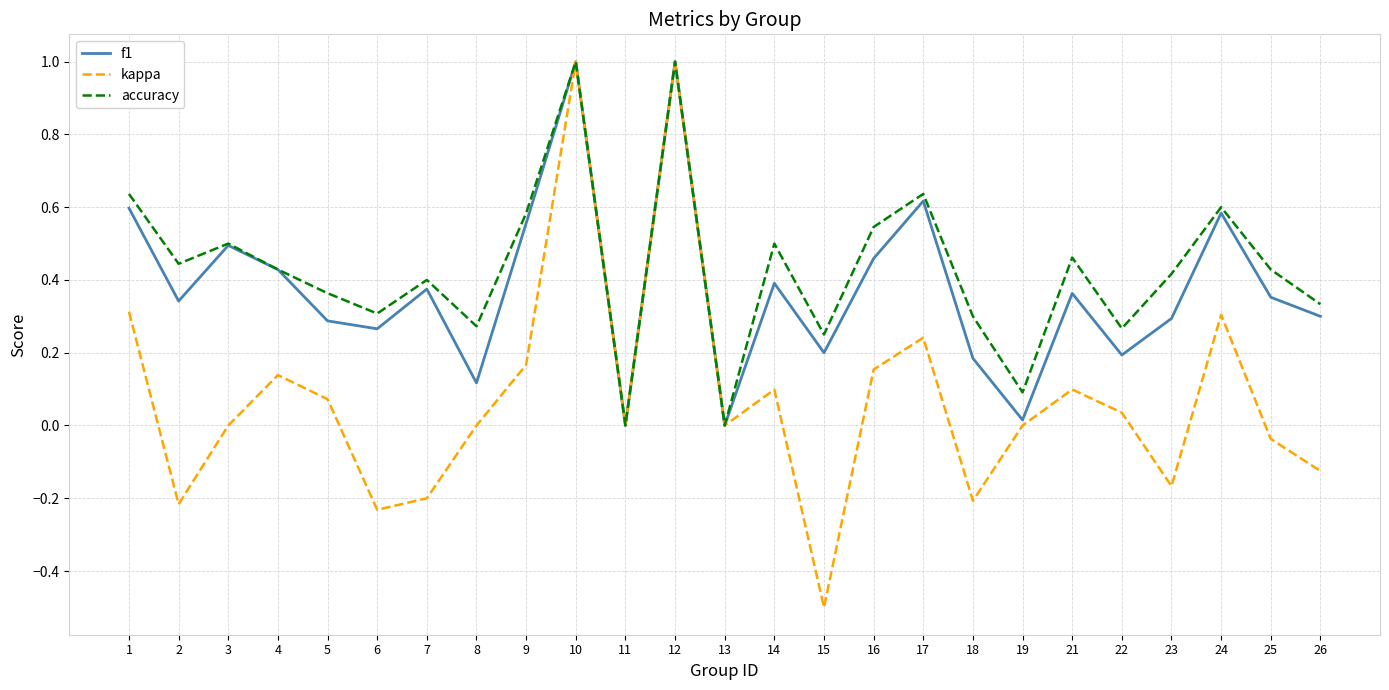

How many series are shown in this chart?

3